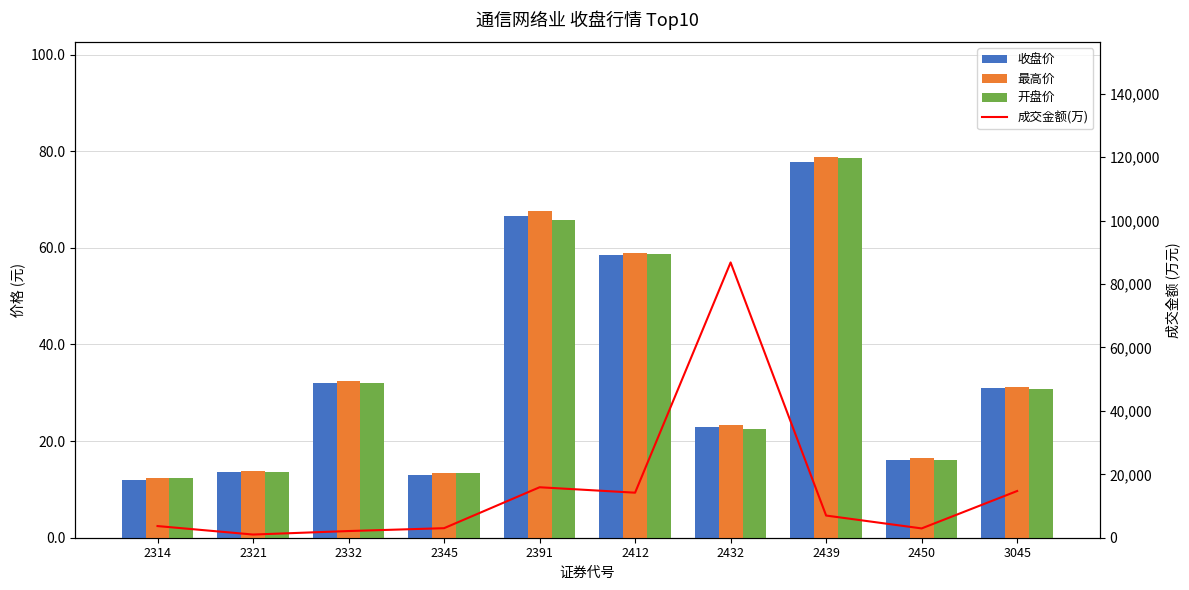

Rank the series at 3045 from lowest to highest value.

开盘价, 收盘价, 最高价, 成交金额(万)